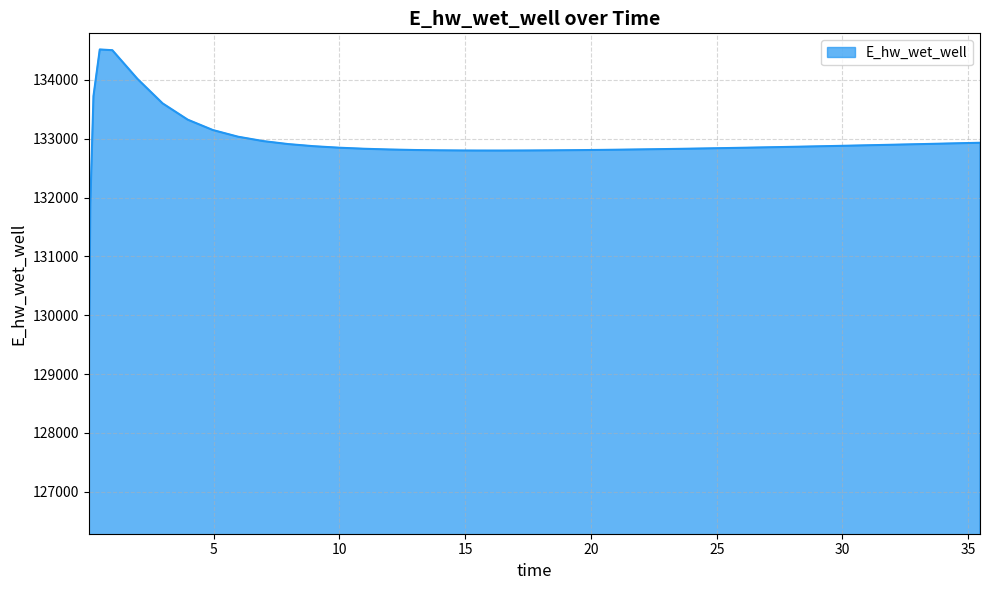

Count the number of data series in this chart.

1